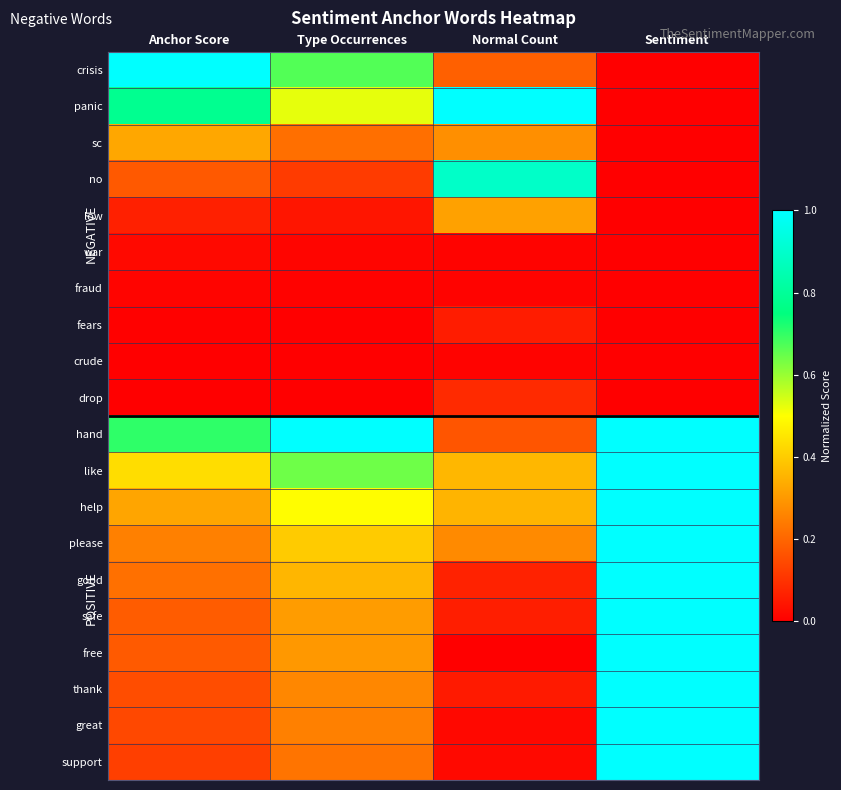

Reading left to right, list all the values displayed in this chart.

crisis: Anchor Score=1.0	Type Occurrences=0.7	Normal Count=0.2	Sentiment=0.0
panic: Anchor Score=0.8	Type Occurrences=0.5	Normal Count=1.0	Sentiment=0.0
sc: Anchor Score=0.3	Type Occurrences=0.2	Normal Count=0.3	Sentiment=0.0
no: Anchor Score=0.2	Type Occurrences=0.1	Normal Count=0.9	Sentiment=0.0
low: Anchor Score=0.1	Type Occurrences=0.0	Normal Count=0.3	Sentiment=0.0
war: Anchor Score=0.0	Type Occurrences=0.0	Normal Count=0.0	Sentiment=0.0
fraud: Anchor Score=0.0	Type Occurrences=0.0	Normal Count=0.0	Sentiment=0.0
fears: Anchor Score=0.0	Type Occurrences=0.0	Normal Count=0.1	Sentiment=0.0
crude: Anchor Score=0.0	Type Occurrences=0.0	Normal Count=0.0	Sentiment=0.0
drop: Anchor Score=0.0	Type Occurrences=0.0	Normal Count=0.1	Sentiment=0.0
hand: Anchor Score=0.7	Type Occurrences=1.0	Normal Count=0.2	Sentiment=1.0
like: Anchor Score=0.4	Type Occurrences=0.6	Normal Count=0.4	Sentiment=1.0
help: Anchor Score=0.3	Type Occurrences=0.5	Normal Count=0.4	Sentiment=1.0
please: Anchor Score=0.3	Type Occurrences=0.4	Normal Count=0.3	Sentiment=1.0
good: Anchor Score=0.2	Type Occurrences=0.4	Normal Count=0.1	Sentiment=1.0
safe: Anchor Score=0.2	Type Occurrences=0.3	Normal Count=0.1	Sentiment=1.0
free: Anchor Score=0.2	Type Occurrences=0.3	Normal Count=0.0	Sentiment=1.0
thank: Anchor Score=0.2	Type Occurrences=0.3	Normal Count=0.1	Sentiment=1.0
great: Anchor Score=0.1	Type Occurrences=0.3	Normal Count=0.0	Sentiment=1.0
support: Anchor Score=0.1	Type Occurrences=0.2	Normal Count=0.0	Sentiment=1.0